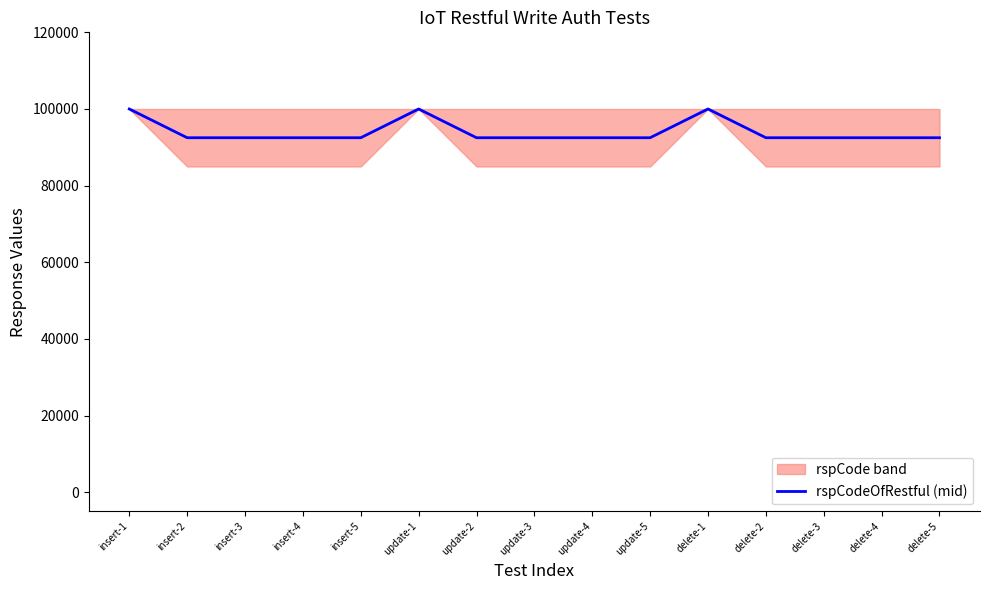

What is the value of the 11th point from the left?

100000